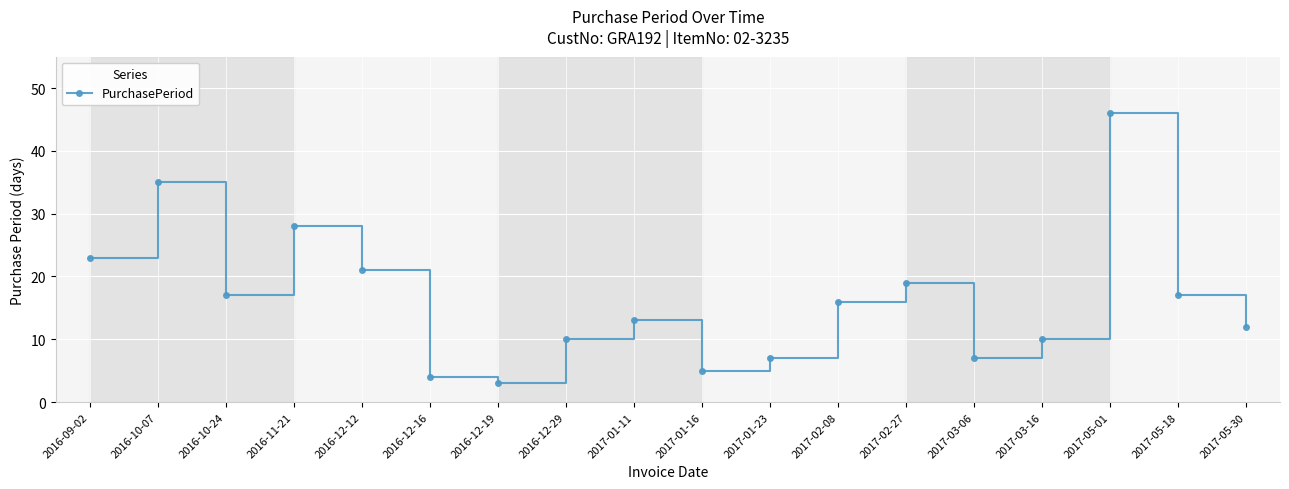

Approximately how many times larger is the value at 2016-10-24 compared to 2017-01-16?

3.4